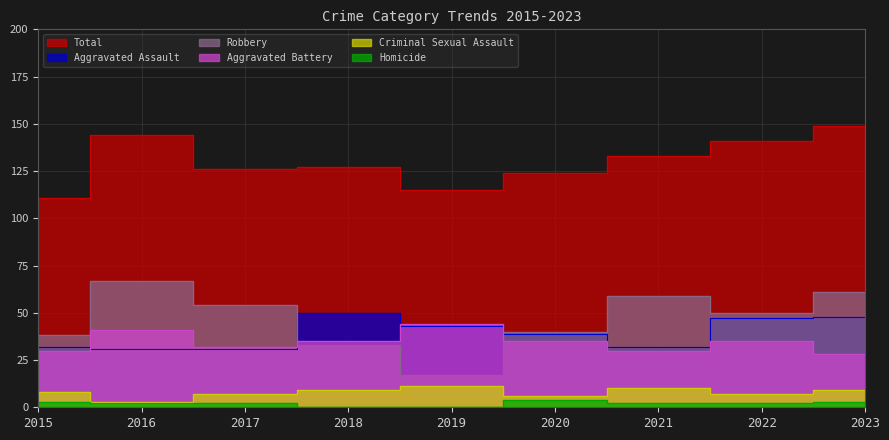

Where does the Criminal Sexual Assault series first go above 8?

2018